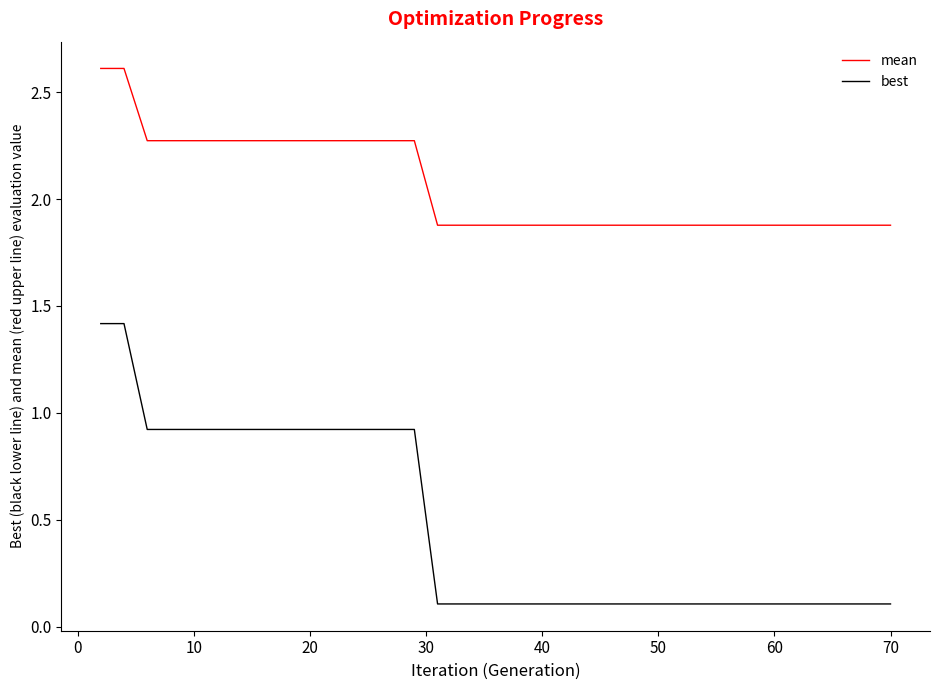

True or false: mean and best intersect in this chart.

False